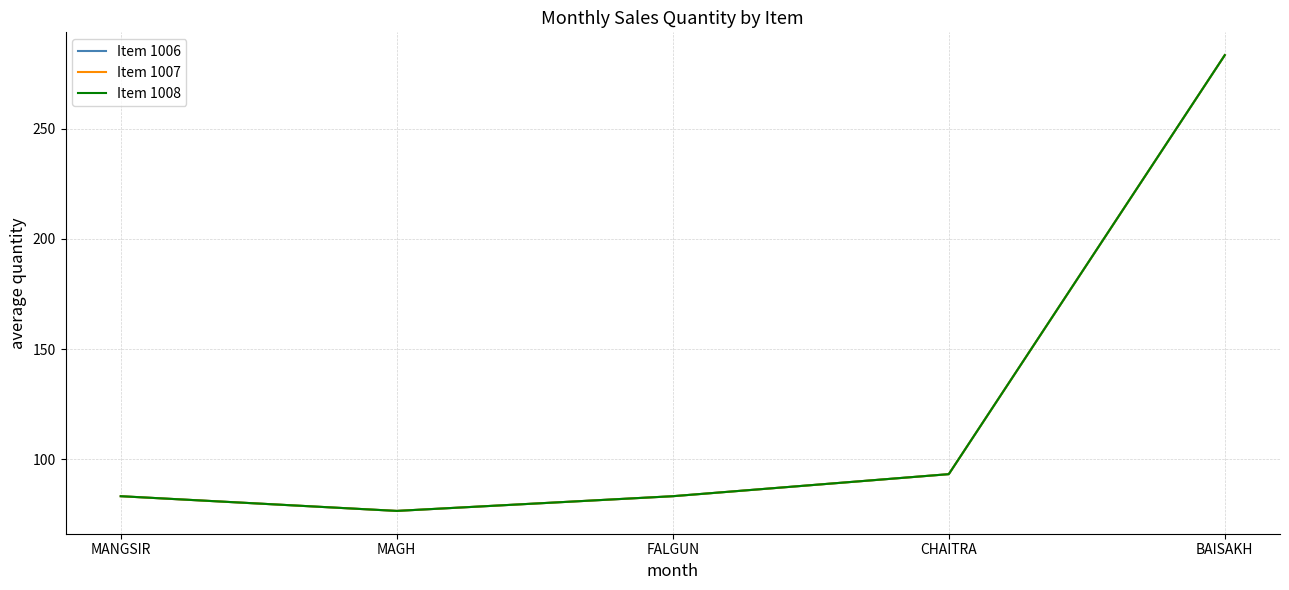

Where is Item 1008 nearest to the value 180?

CHAITRA